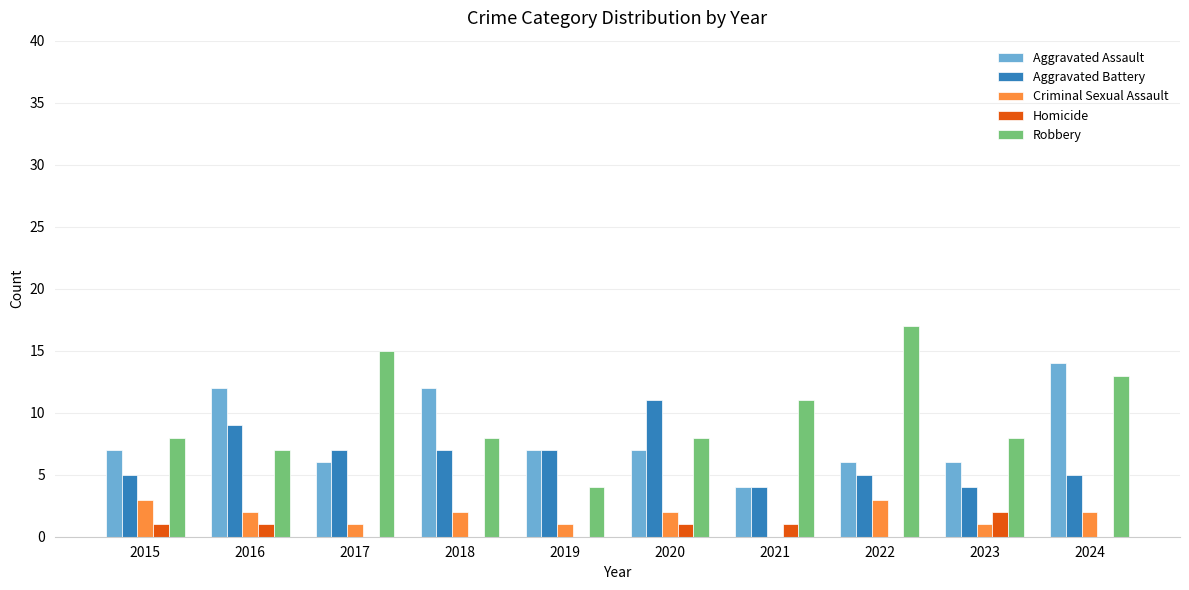

Reading left to right, list all the values displayed in this chart.

Aggravated Assault: 7	12	6	12	7	7	4	6	6	14
Aggravated Battery: 5	9	7	7	7	11	4	5	4	5
Criminal Sexual Assault: 3	2	1	2	1	2	0	3	1	2
Homicide: 1	1	0	0	0	1	1	0	2	0
Robbery: 8	7	15	8	4	8	11	17	8	13